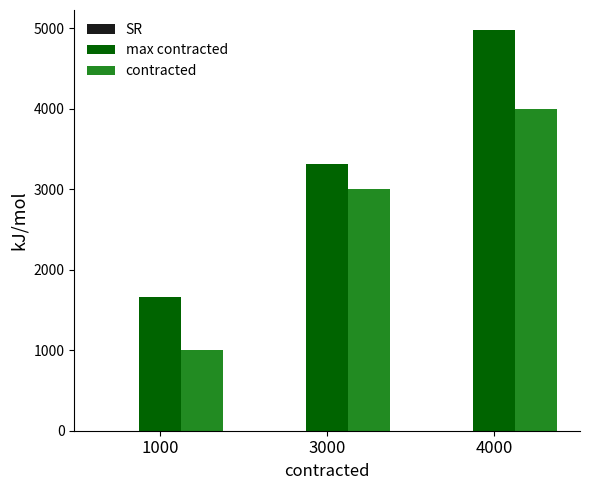

What is the greatest value displayed?

4974.8